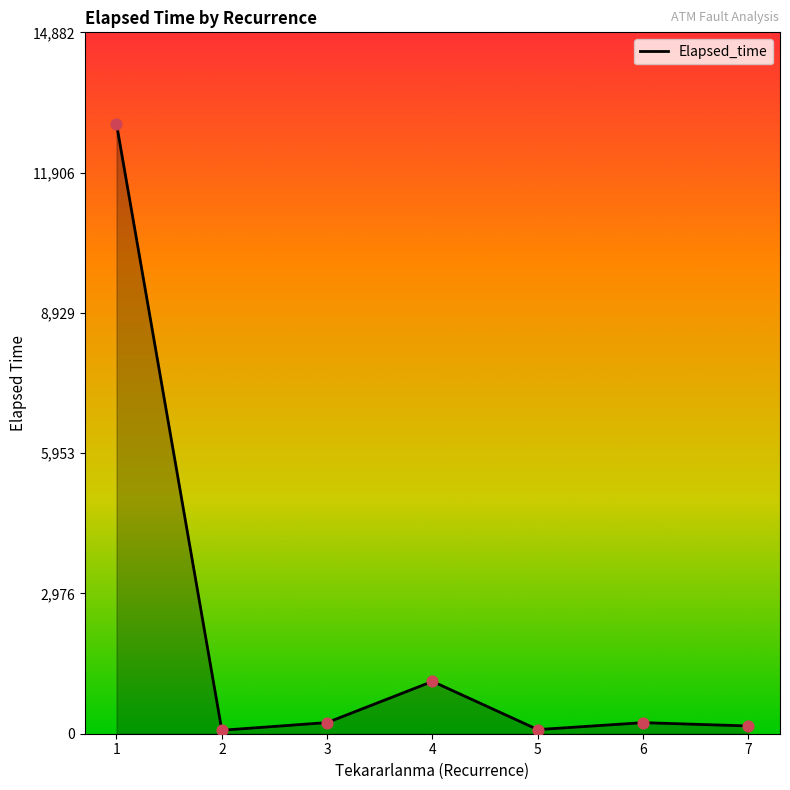

What is the ratio of the value at 3 to the value at 6?

1.0